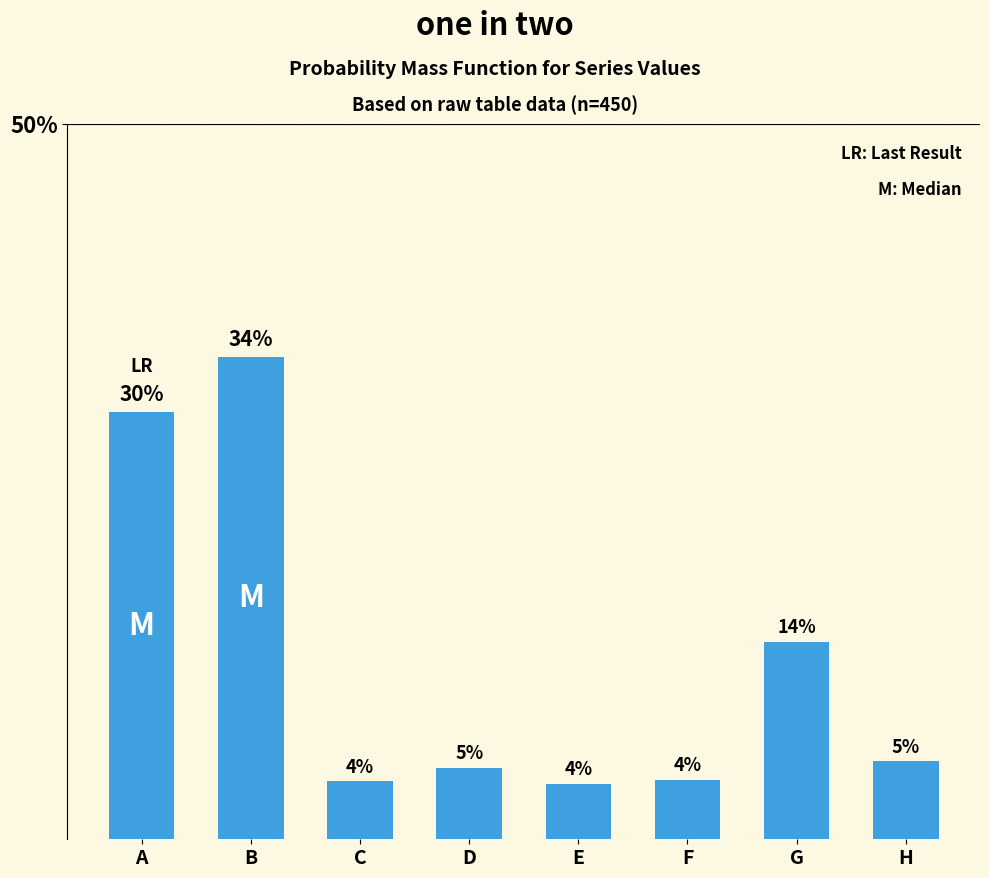

List the labels in order of value, smallest first.

E, C, F, D, H, G, A, B